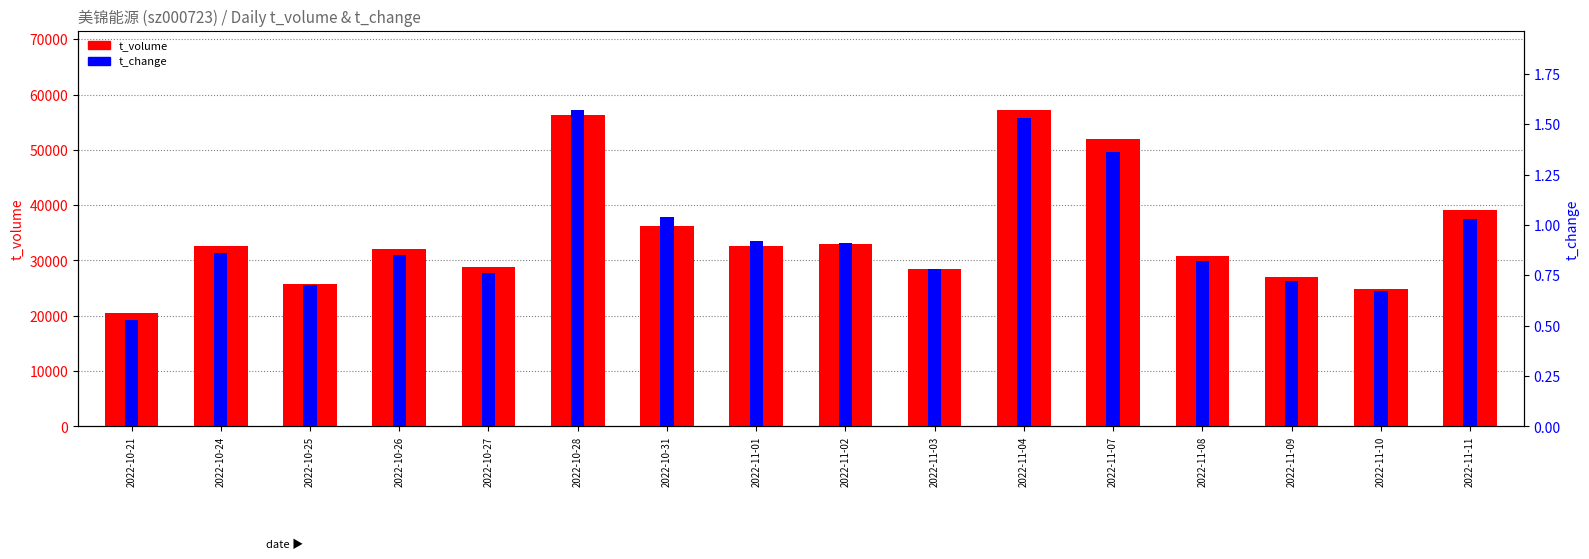

Where is t_volume nearest to the value 38835?

2022-11-11